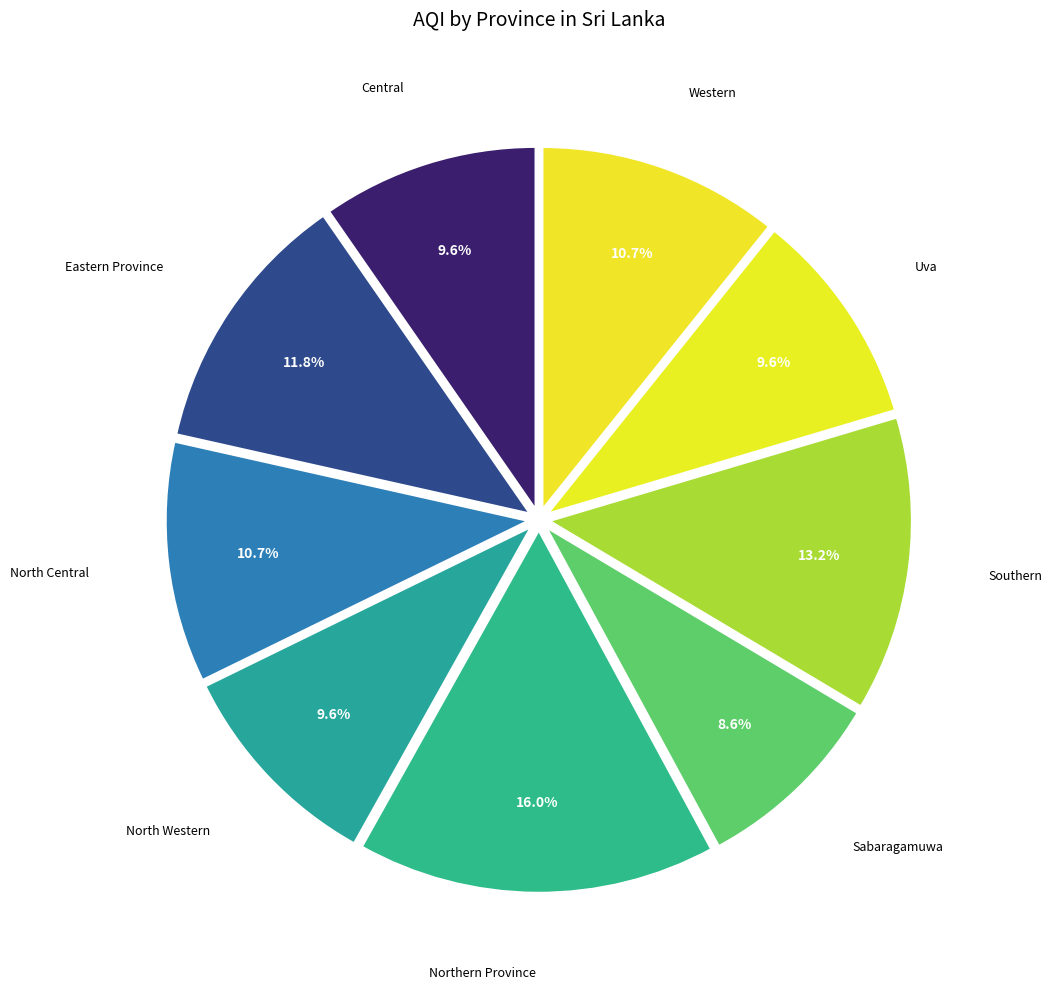

Count the number of slices in the pie.

9